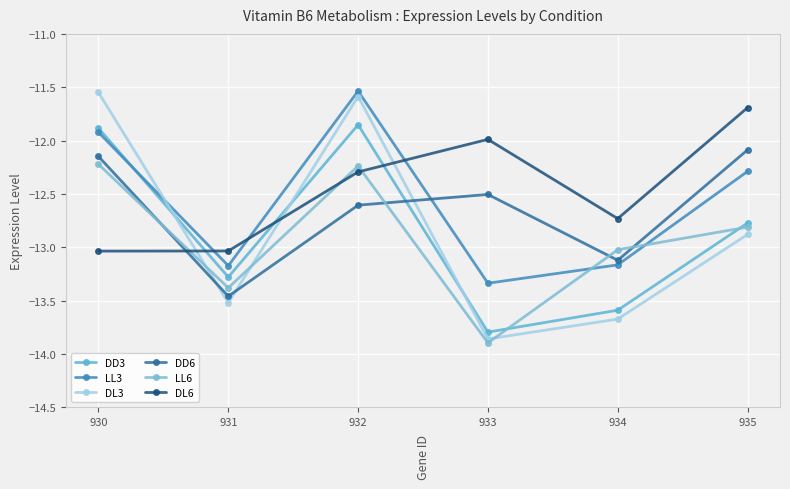

How many distinct data groups are displayed?

6